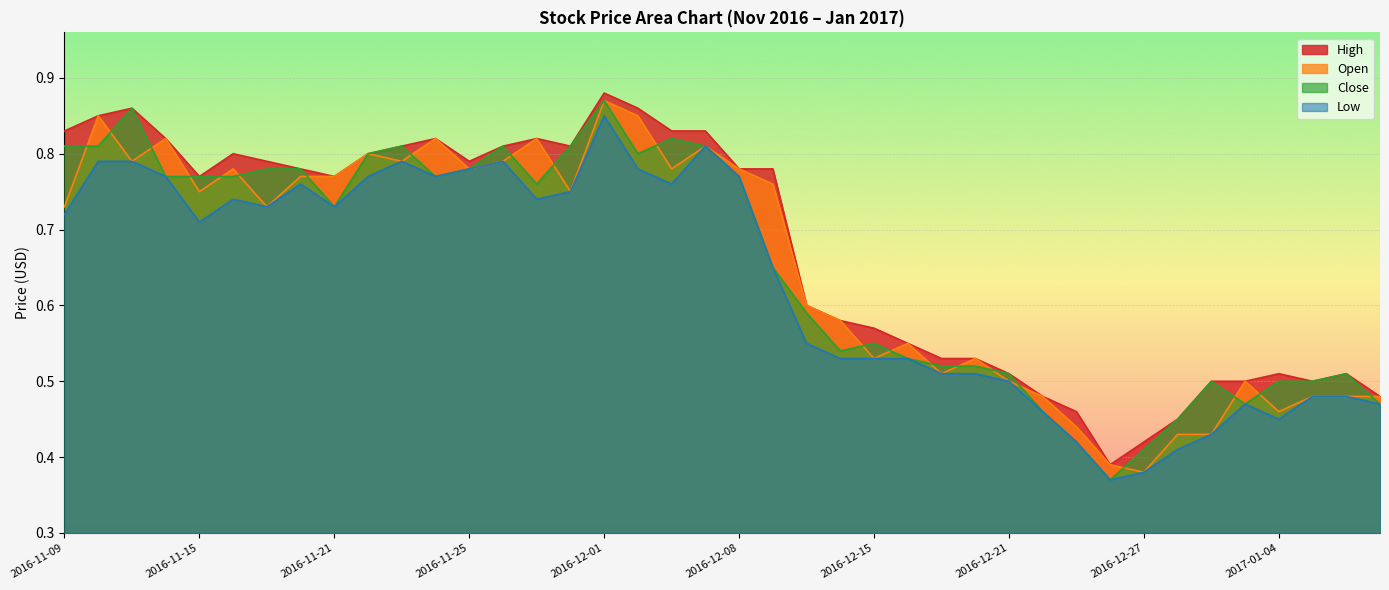

Reading left to right, list all the values displayed in this chart.

High: 0.8	0.8	0.9	0.8	0.8	0.8	0.8	0.8	0.8	0.8	0.8	0.8	0.8	0.8	0.8	0.8	0.9	0.9	0.8	0.8	0.8	0.8	0.6	0.6	0.6	0.6	0.5	0.5	0.5	0.5	0.5	0.4	0.4	0.5	0.5	0.5	0.5	0.5	0.5	0.5
Open: 0.7	0.8	0.8	0.8	0.8	0.8	0.7	0.8	0.8	0.8	0.8	0.8	0.8	0.8	0.8	0.8	0.9	0.8	0.8	0.8	0.8	0.8	0.6	0.6	0.5	0.6	0.5	0.5	0.5	0.5	0.4	0.4	0.4	0.4	0.4	0.5	0.5	0.5	0.5	0.5
Close: 0.8	0.8	0.9	0.8	0.8	0.8	0.8	0.8	0.7	0.8	0.8	0.8	0.8	0.8	0.8	0.8	0.9	0.8	0.8	0.8	0.8	0.7	0.6	0.5	0.6	0.5	0.5	0.5	0.5	0.5	0.4	0.4	0.4	0.5	0.5	0.5	0.5	0.5	0.5	0.5
Low: 0.7	0.8	0.8	0.8	0.7	0.7	0.7	0.8	0.7	0.8	0.8	0.8	0.8	0.8	0.7	0.8	0.8	0.8	0.8	0.8	0.8	0.7	0.6	0.5	0.5	0.5	0.5	0.5	0.5	0.5	0.4	0.4	0.4	0.4	0.4	0.5	0.5	0.5	0.5	0.5